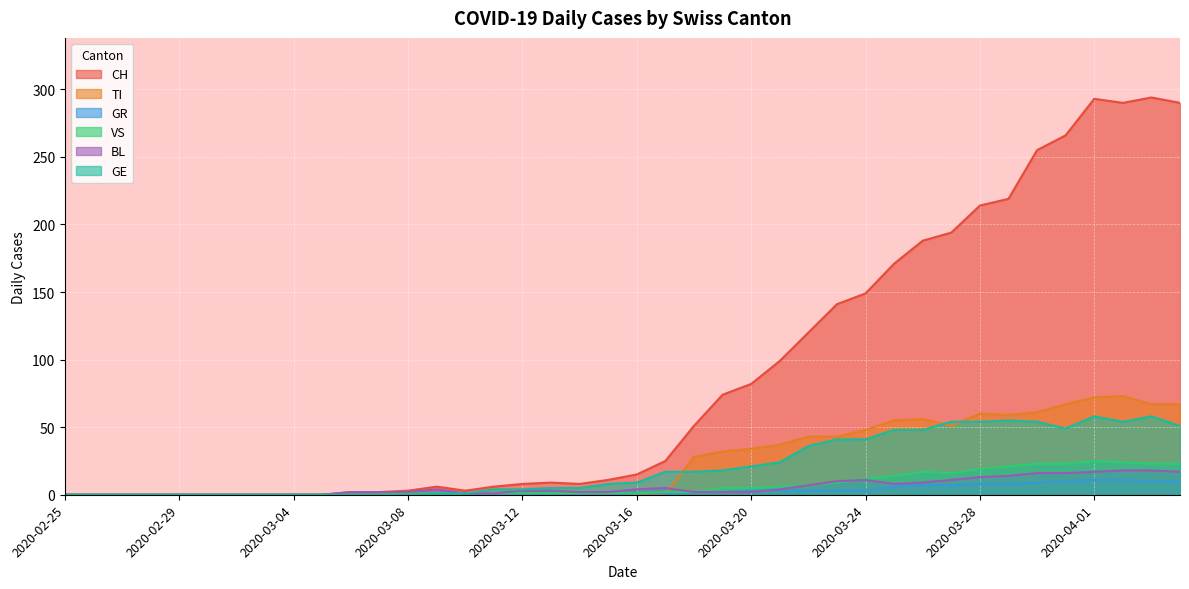

How many lines are shown in the chart?

6